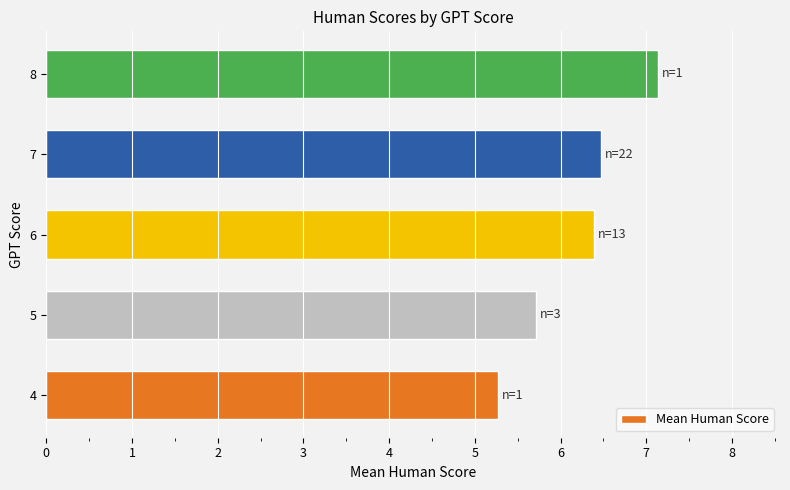

Rank the categories by value from highest to lowest.

8, 7, 6, 5, 4